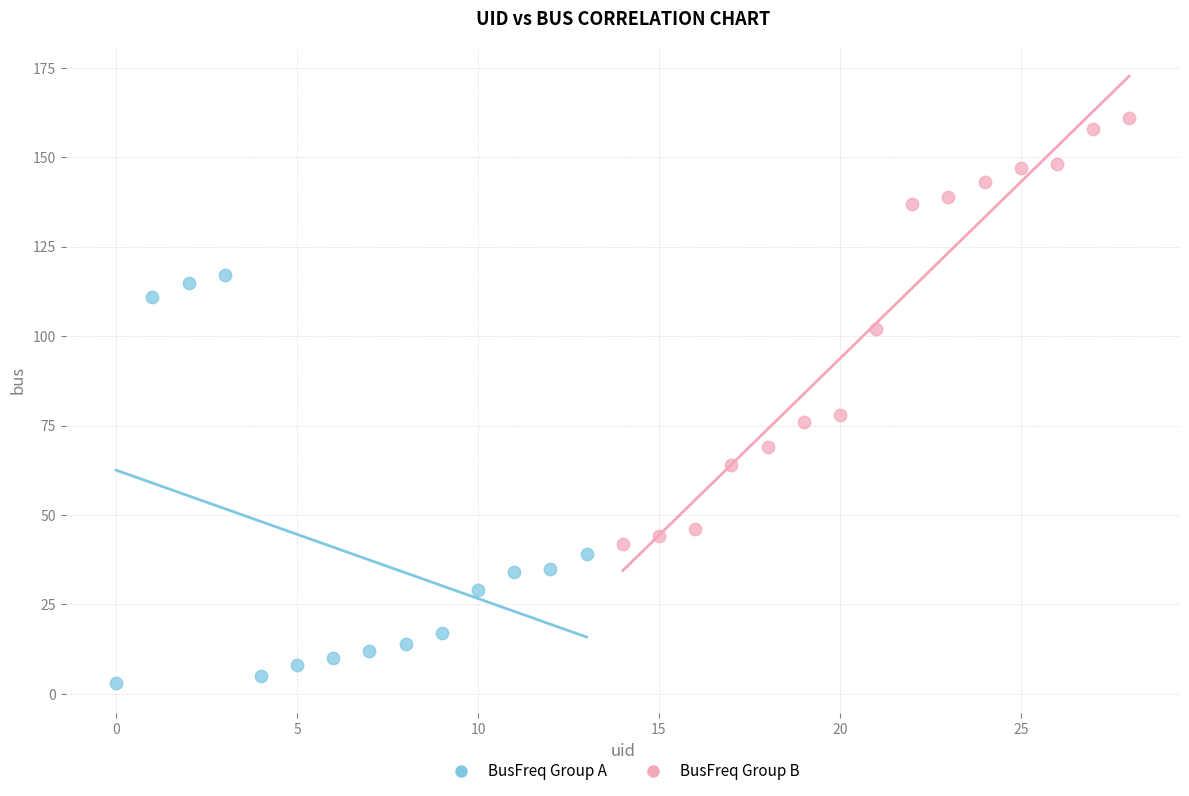

What are all the series names shown in the legend?

BusFreq Group A, BusFreq Group B